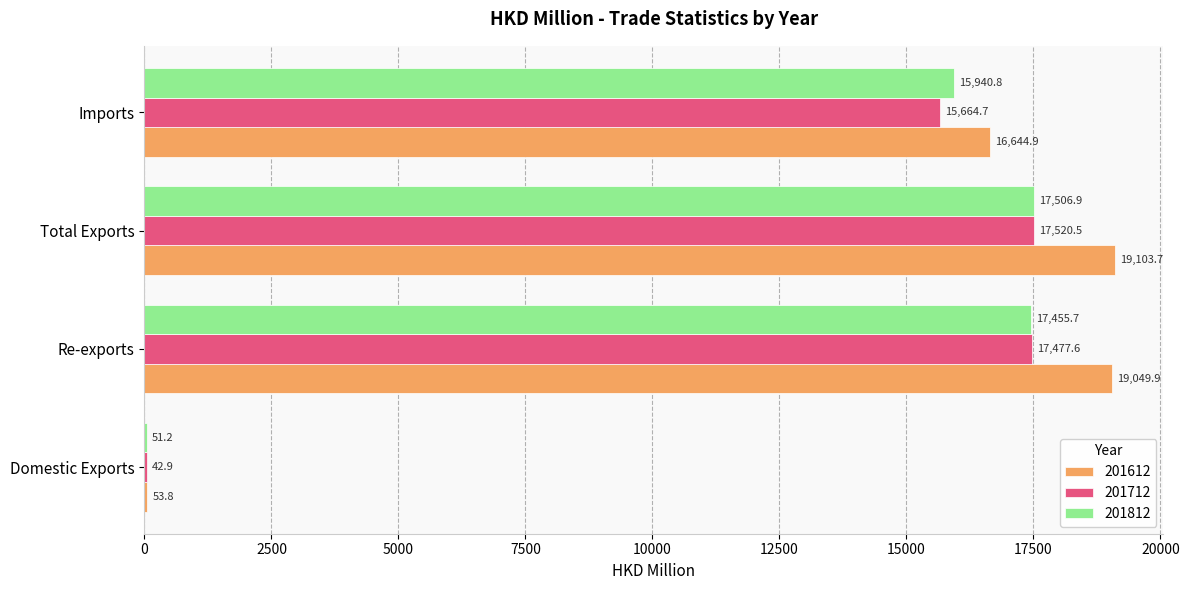

What is the maximum value shown in the chart?

19103.7